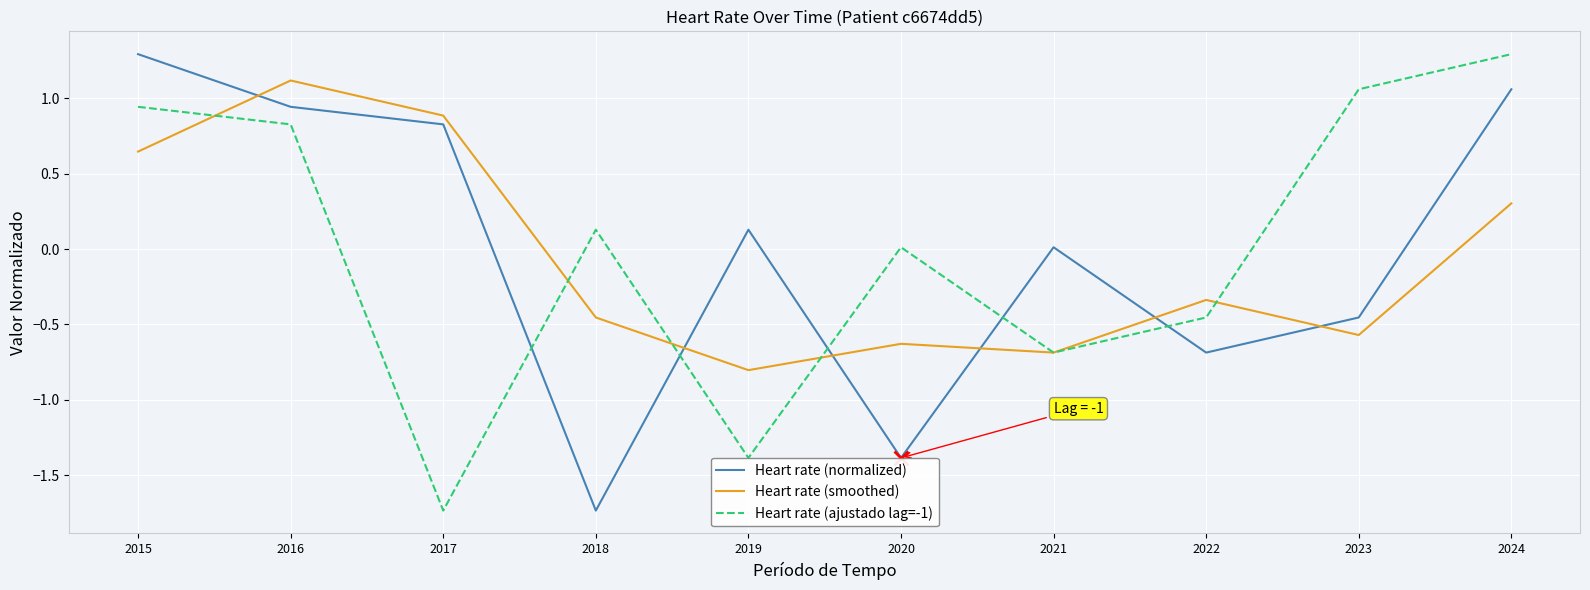

Where is Heart rate (smoothed) nearest to the value 0?

2024